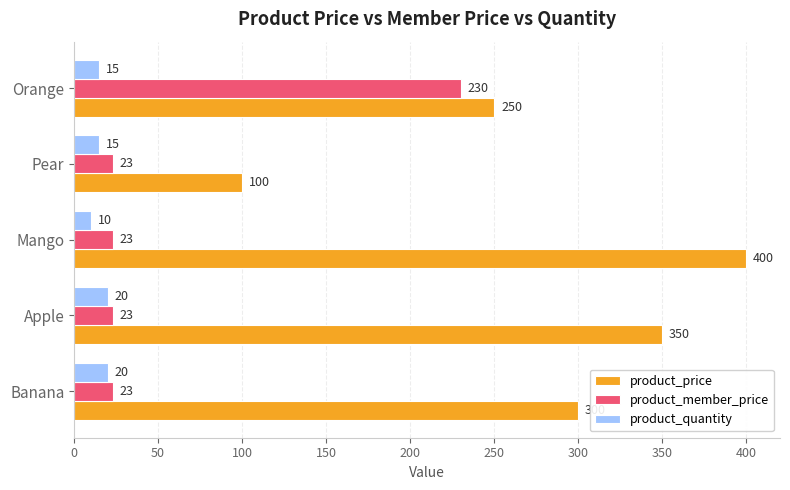

How many series are shown in this chart?

3